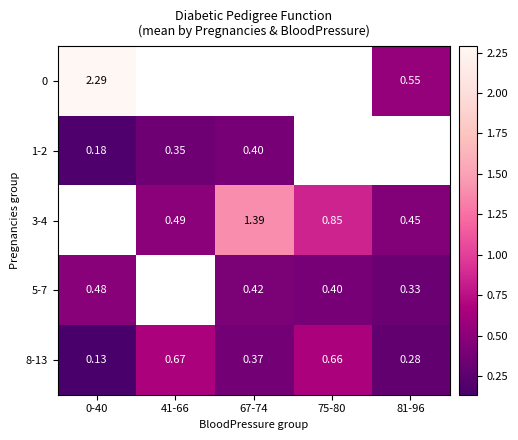

Is it true that 1-2 equals 0.6 at 41-66?

False